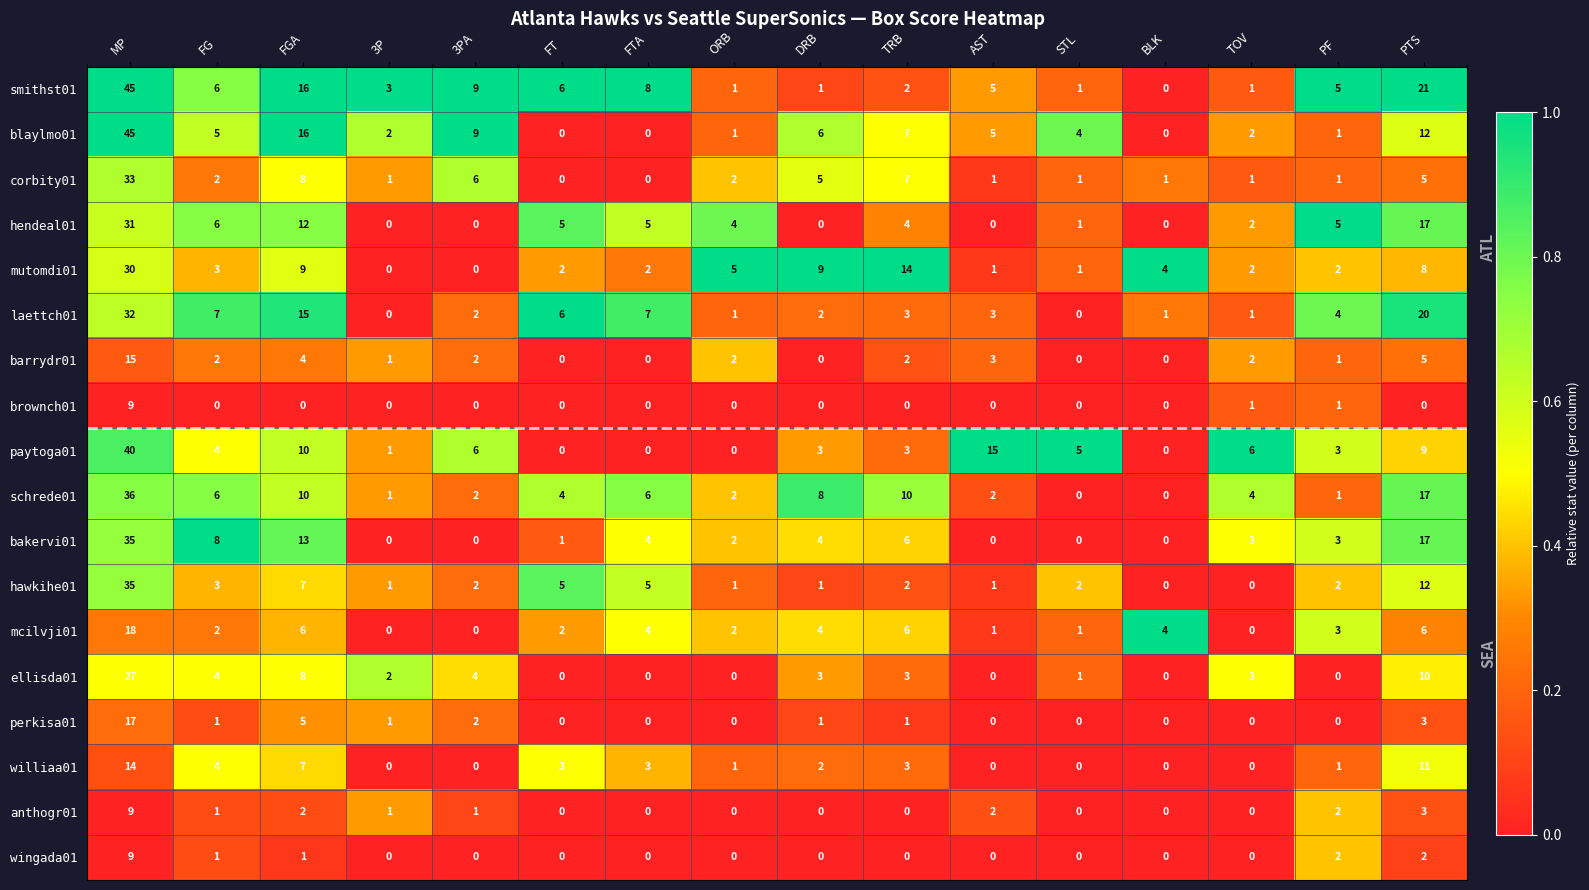

Is the value of corbity01 at DRB greater than the value of smithst01 at STL?

Yes